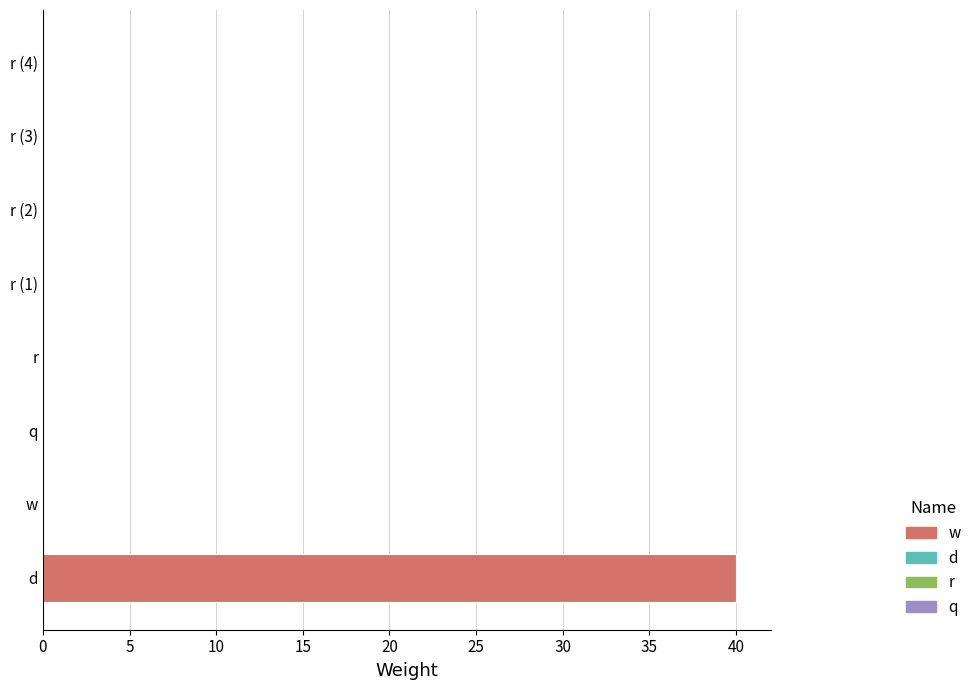

Reading bottom to top, what are all the values shown in this chart?

d=40	w=0	q=0	r=0	r (1)=0	r (2)=0	r (3)=0	r (4)=0